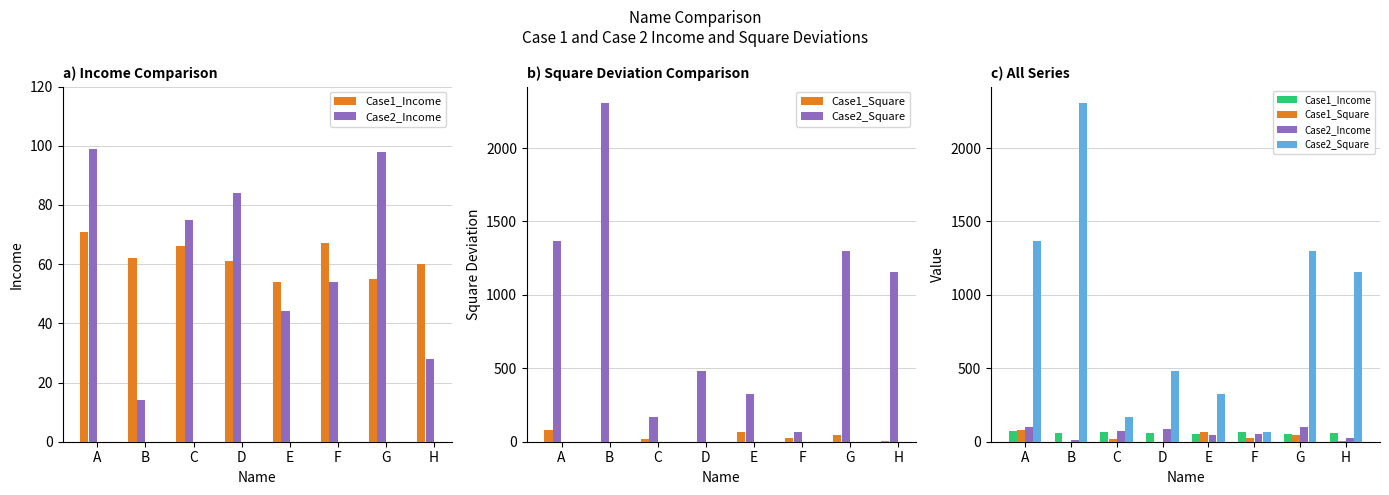

Where is Case2_Square nearest to the value 1184?

H